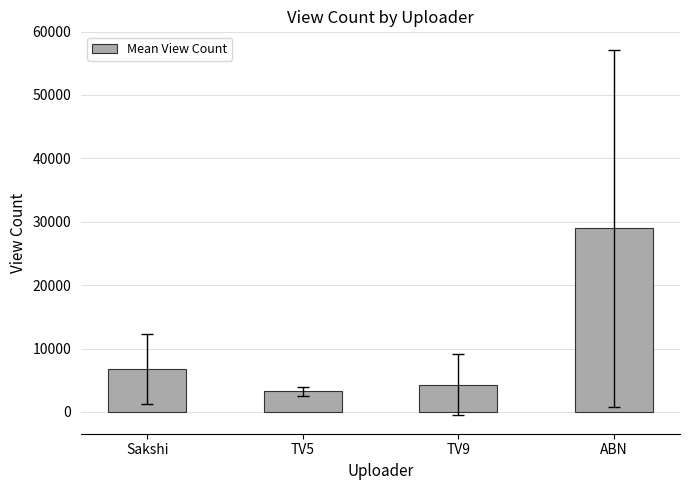

What is the label of the 4th bar from the left?

ABN